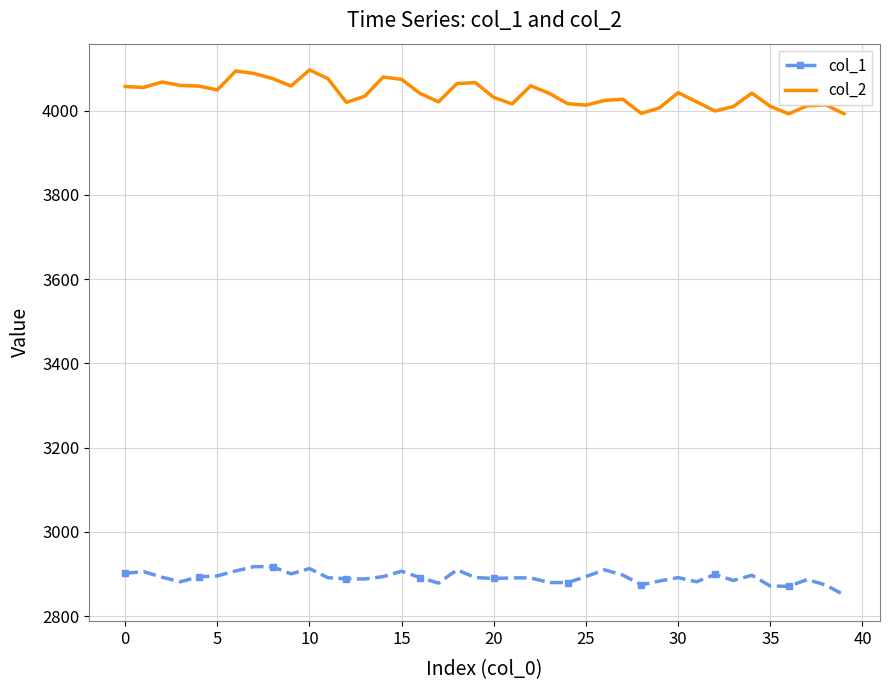

Which series has the largest total across all categories?

col_2